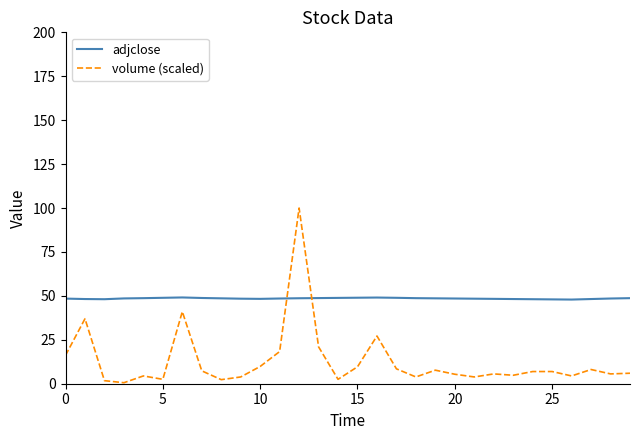

What are all the series names shown in the legend?

adjclose, volume (scaled)